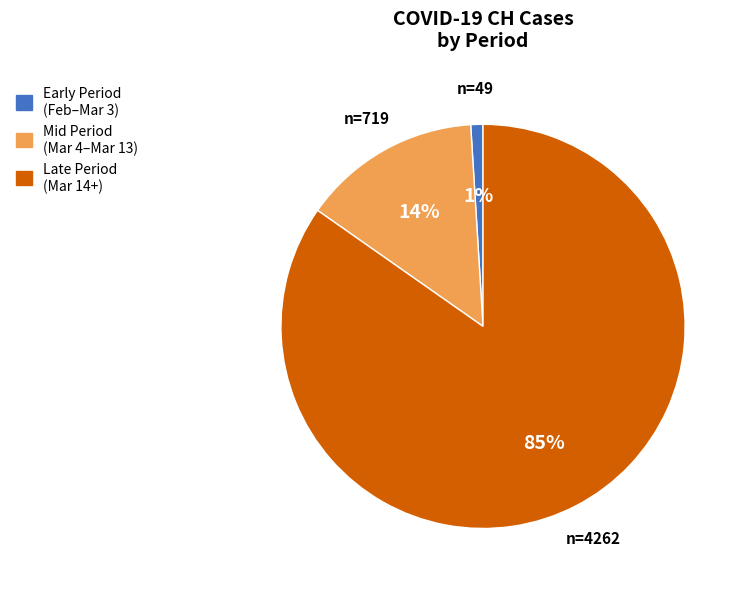

To the nearest percent, what is the average slice percentage?

33%